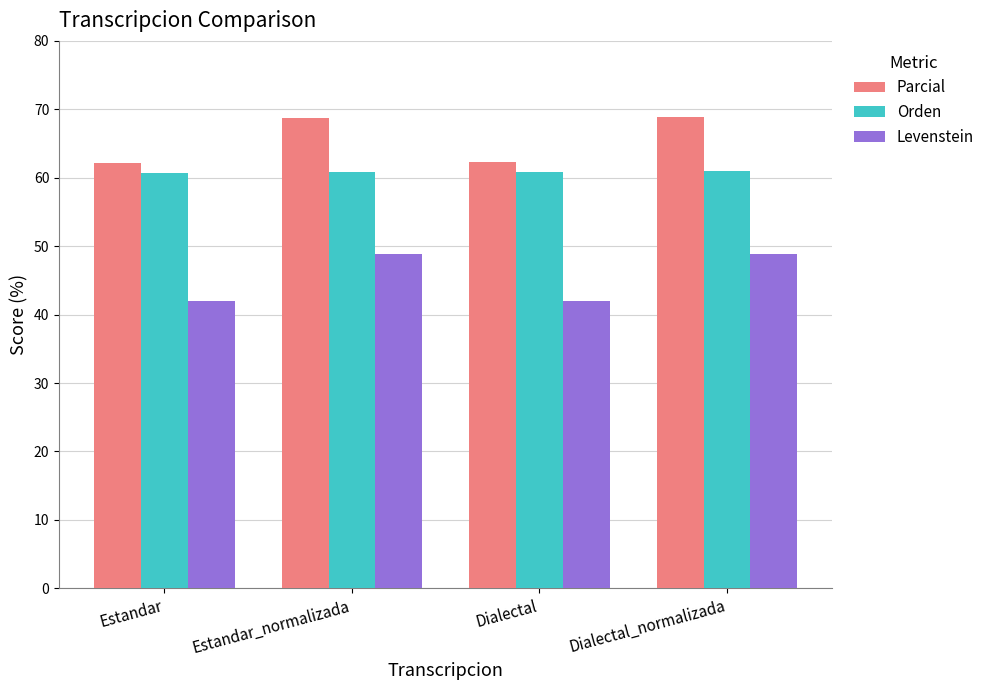

True or false: Levenstein has a value of 42.0 at Dialectal.

True